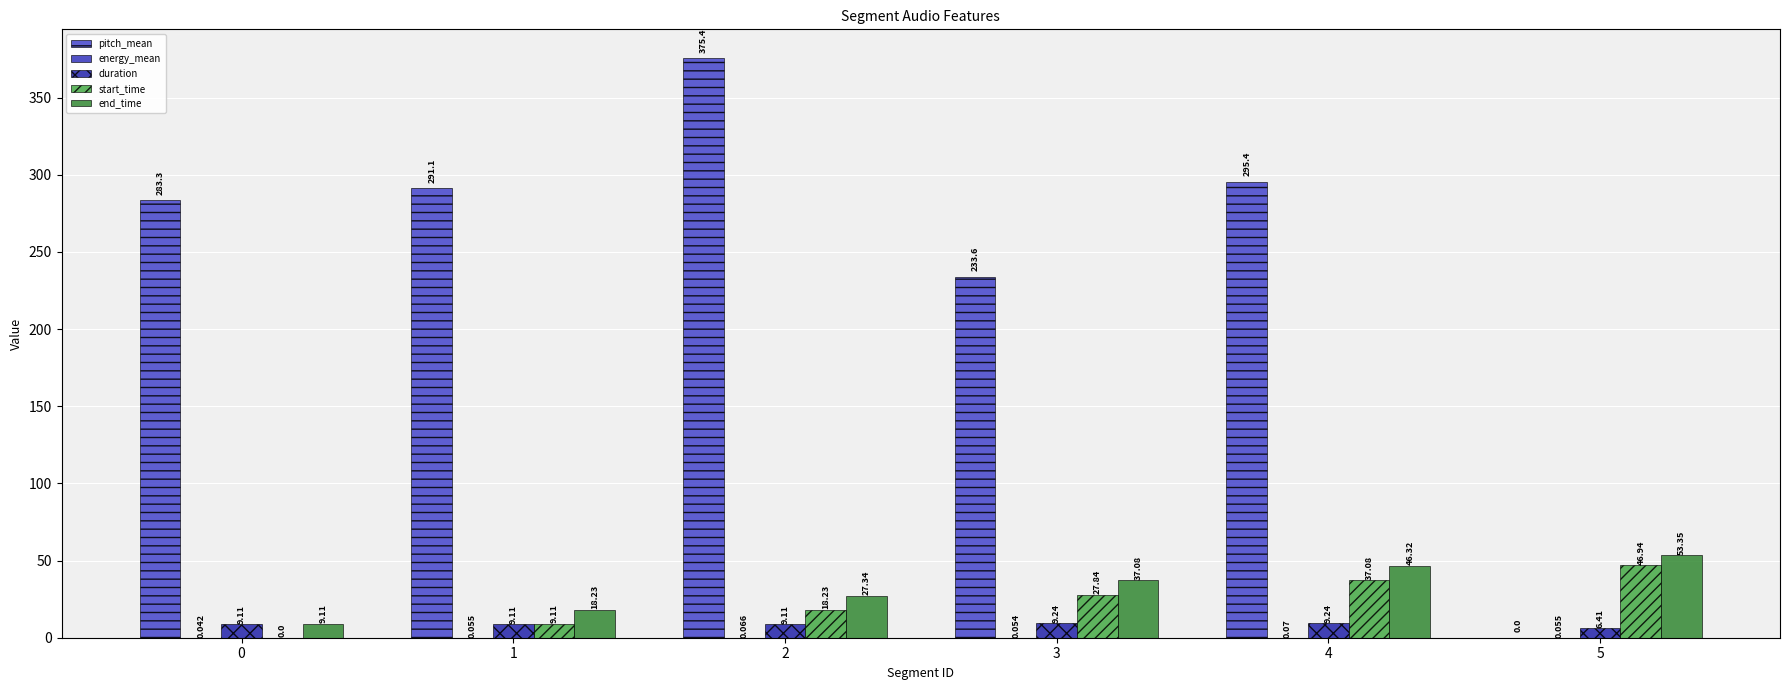

How many groups of bars are there?

6